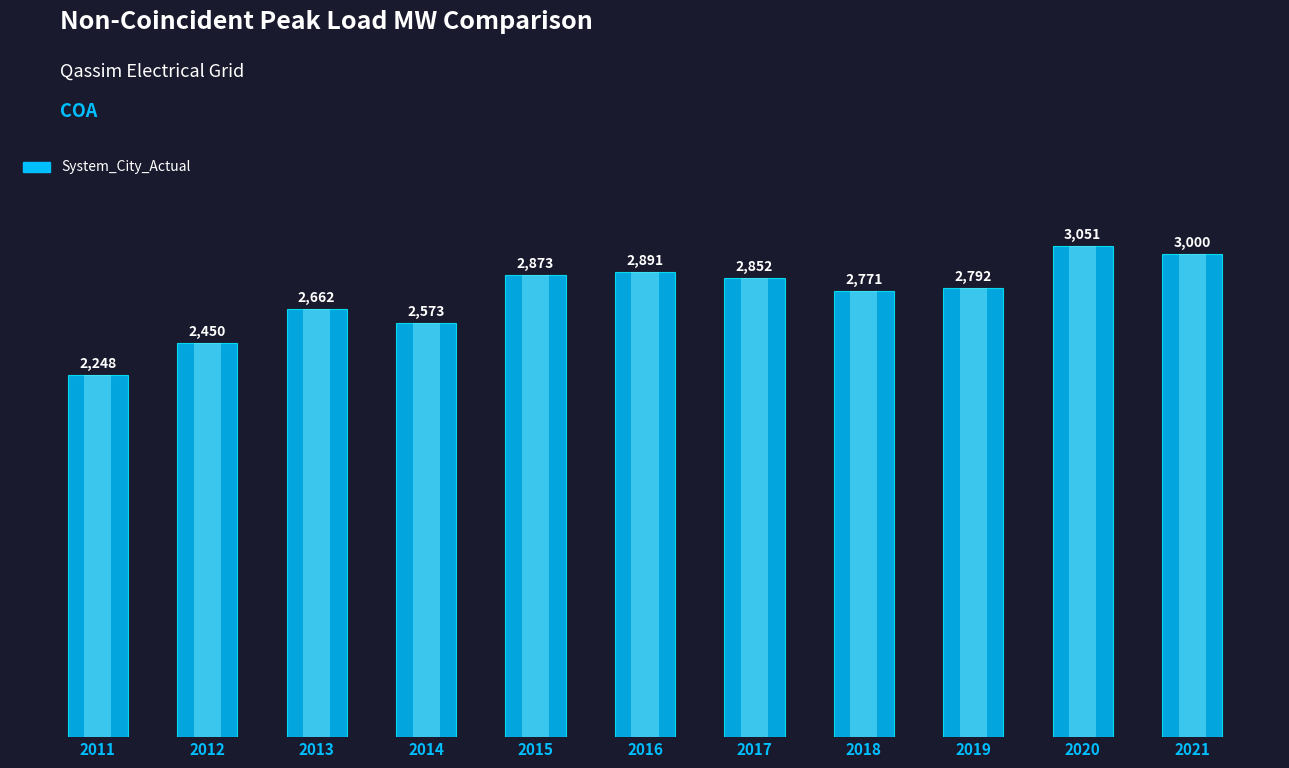

Reading left to right, transcribe all the data shown in this chart.

2248	2450	2662	2573	2873	2891	2852	2771	2792	3051	3000